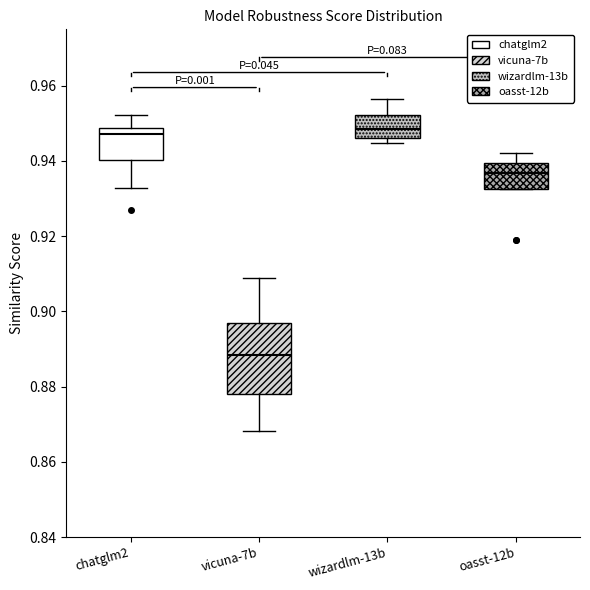

Reading left to right, read every box against the y-axis: the position of its median line, the range the box covers, and the ends of its whiskers. The values are not printed on the chart, so give them approximately, as read against the axis.

chatglm2: median 0.948 (just below the box's upper edge), box 0.940 to 0.948, whiskers 0.932 to 0.952
vicuna-7b: median 0.888, box 0.878 to 0.898, whiskers 0.868 to 0.908
wizardlm-13b: median 0.948, box 0.946 to 0.952, whiskers 0.944 to 0.956
oasst-12b: median 0.936, box 0.932 to 0.940, whiskers 0.932 to 0.942